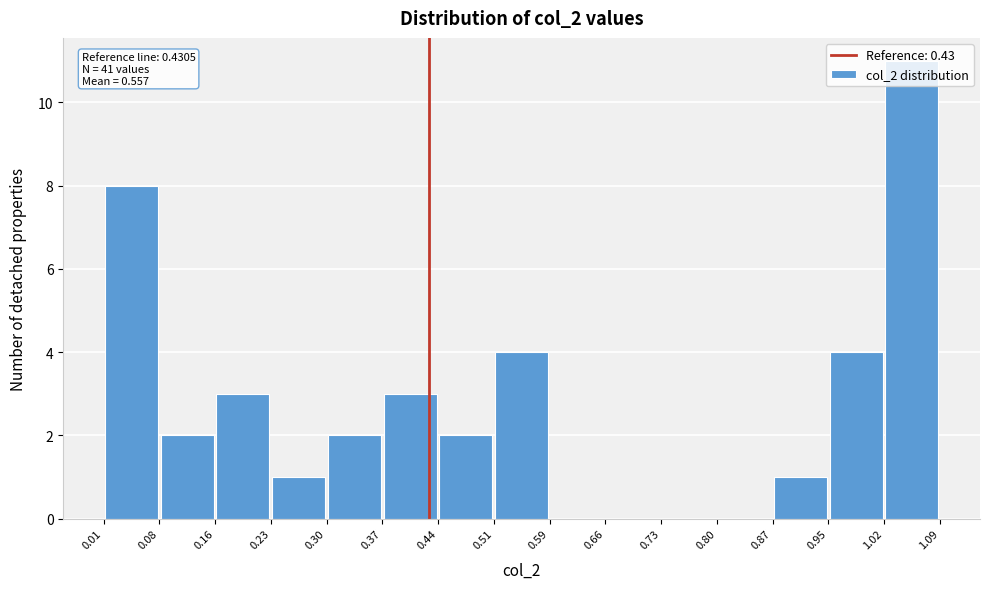

Which range on the x-axis has the tallest bar?

1.02 to 1.09